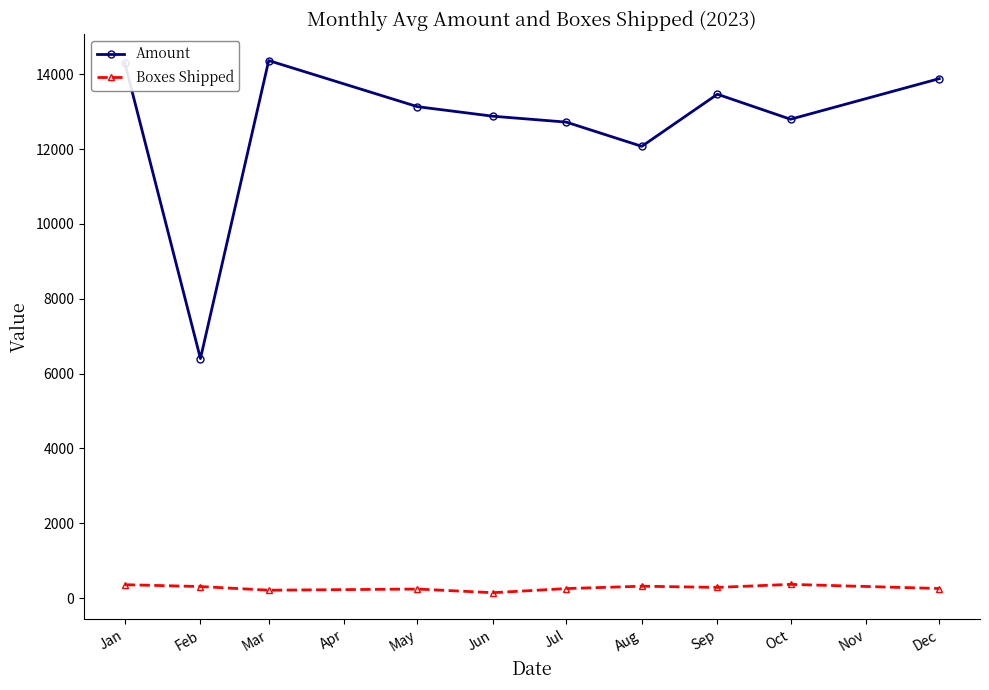

Which category has the lowest value in the Amount series?

Feb